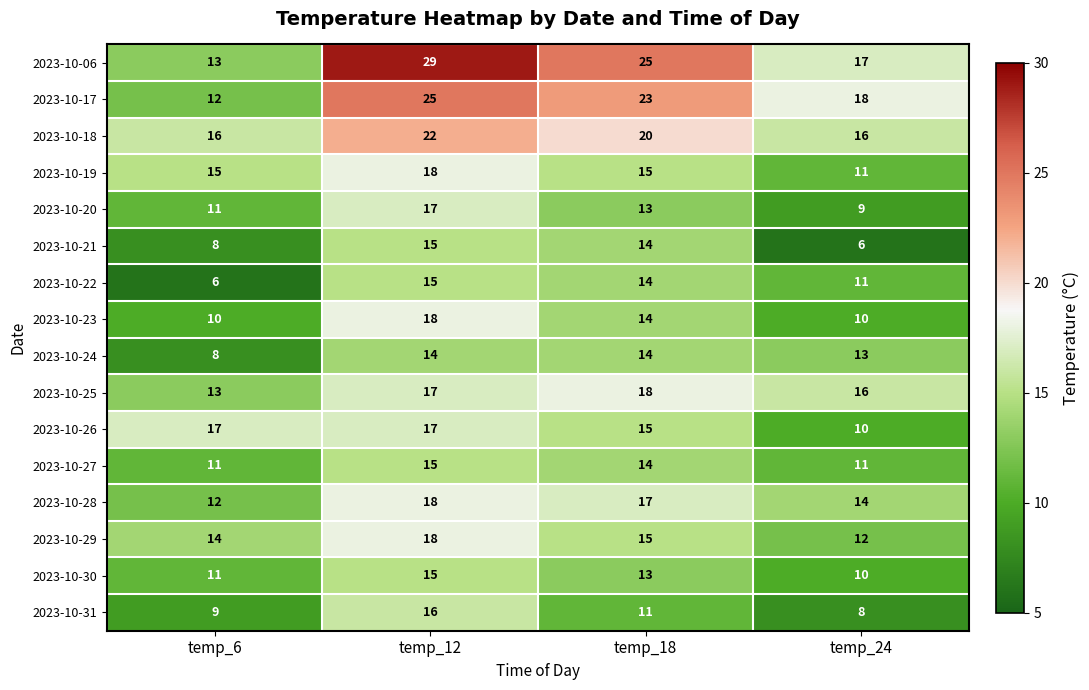

At which label is 2023-10-20 closest to 13?

temp_18